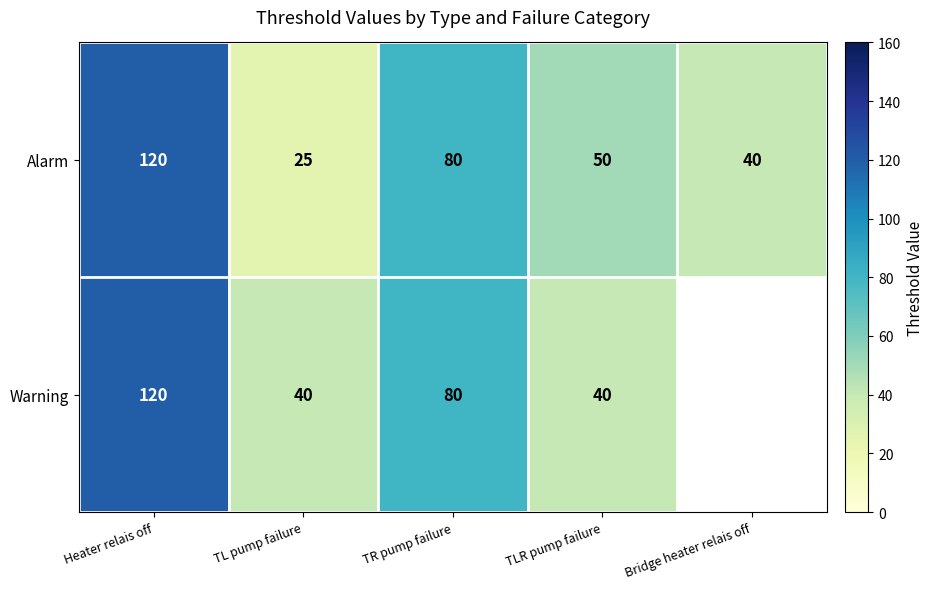

What is the difference between the highest and lowest values at TL pump failure?

15